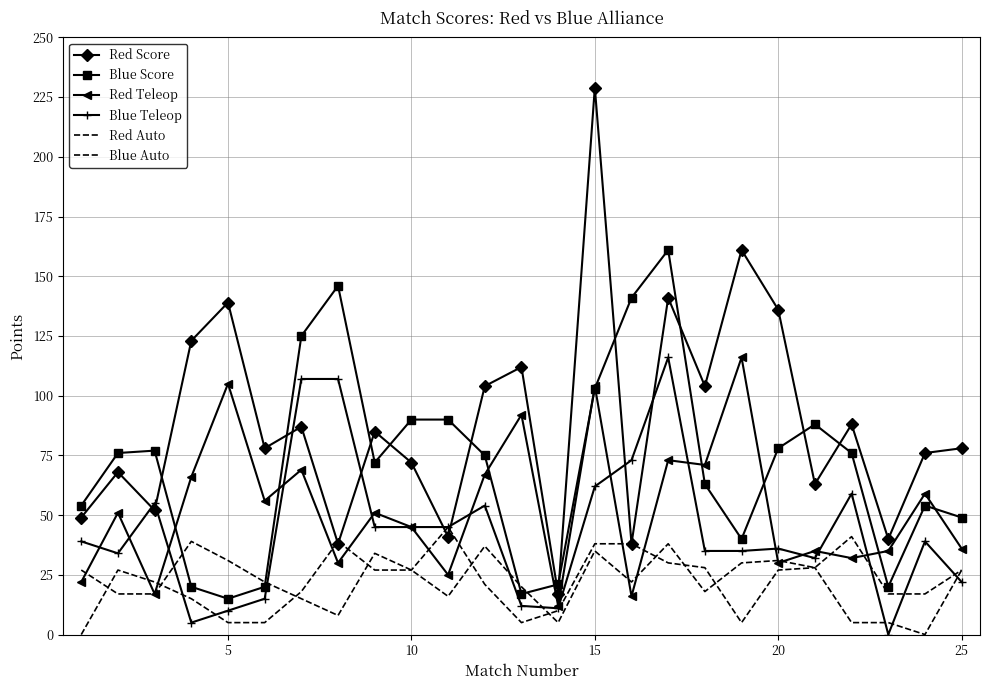

What is the difference between the second highest and minimum values in the Red Teleop series?

93